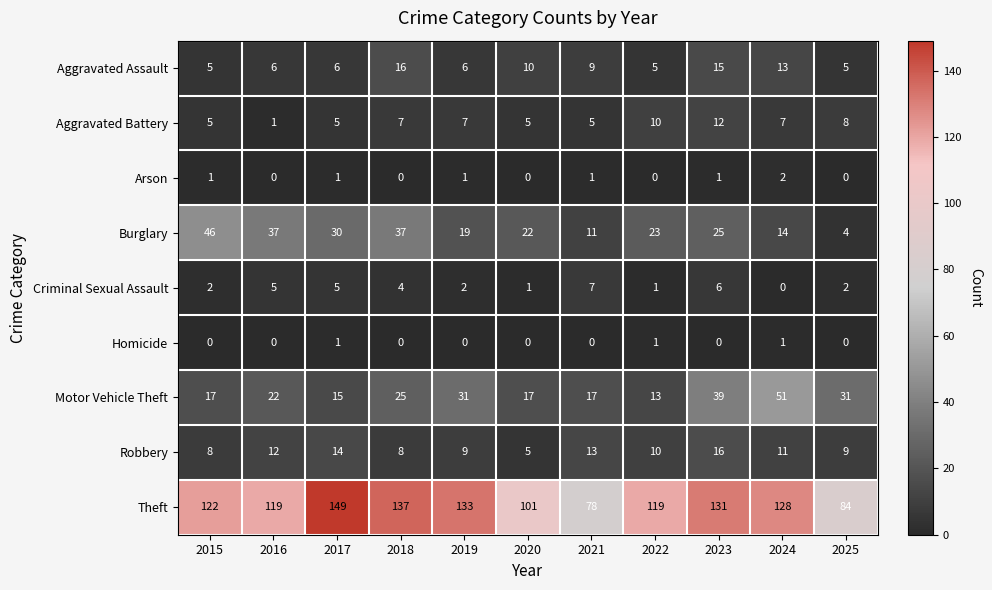

At which label does Robbery first exceed 10?

2016